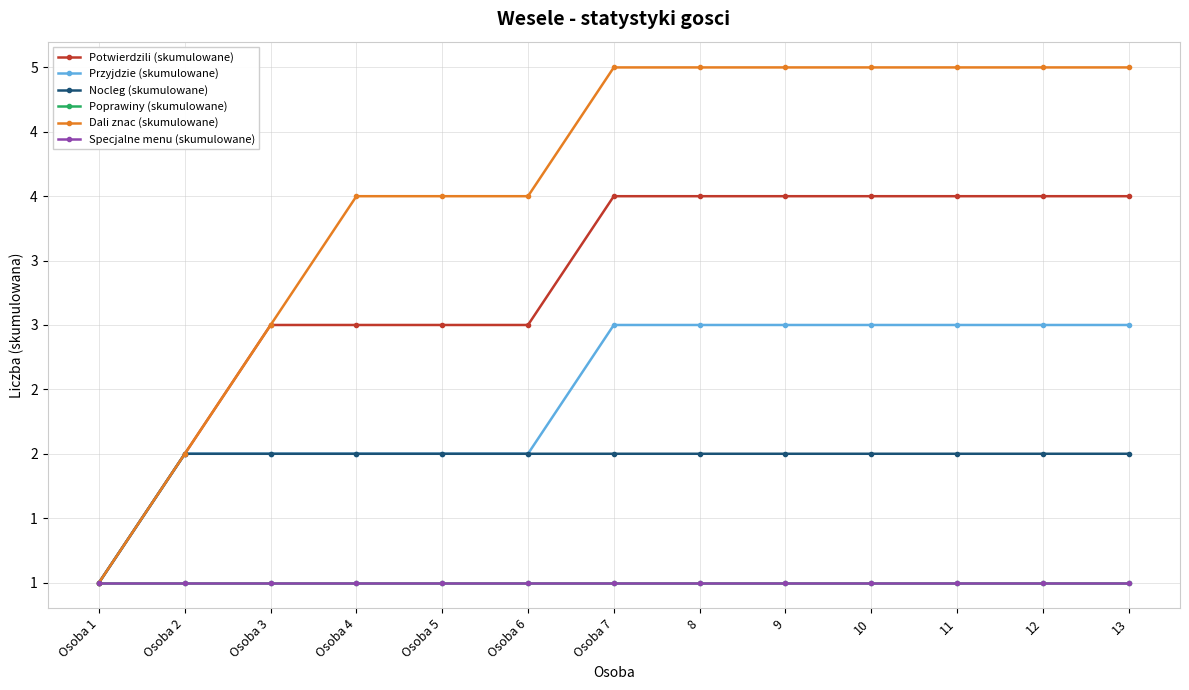

What is the label of the 11th point from the left?

11